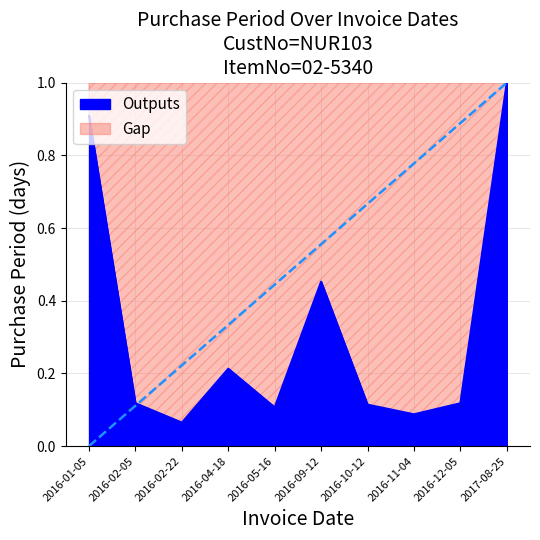

How many lines are shown in the chart?

1